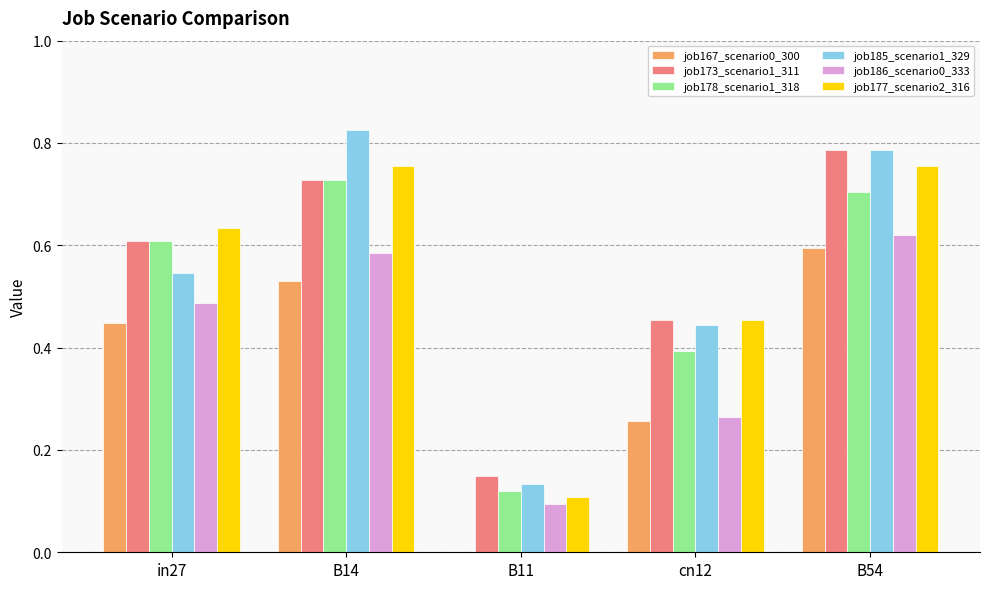

Between in27 and B54, which series saw the biggest shift?

job185_scenario1_329